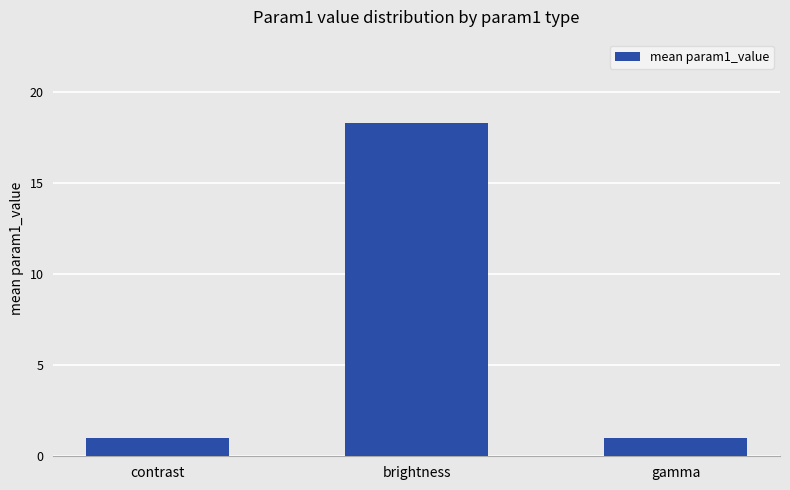

What is the average value?

6.8